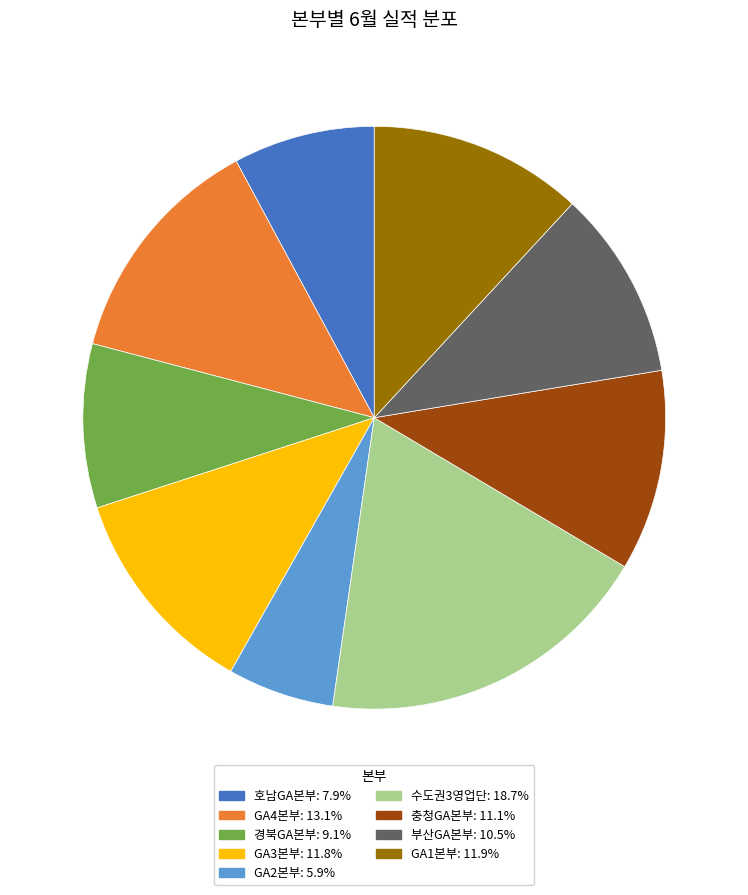

Is there a majority slice in this chart?

No